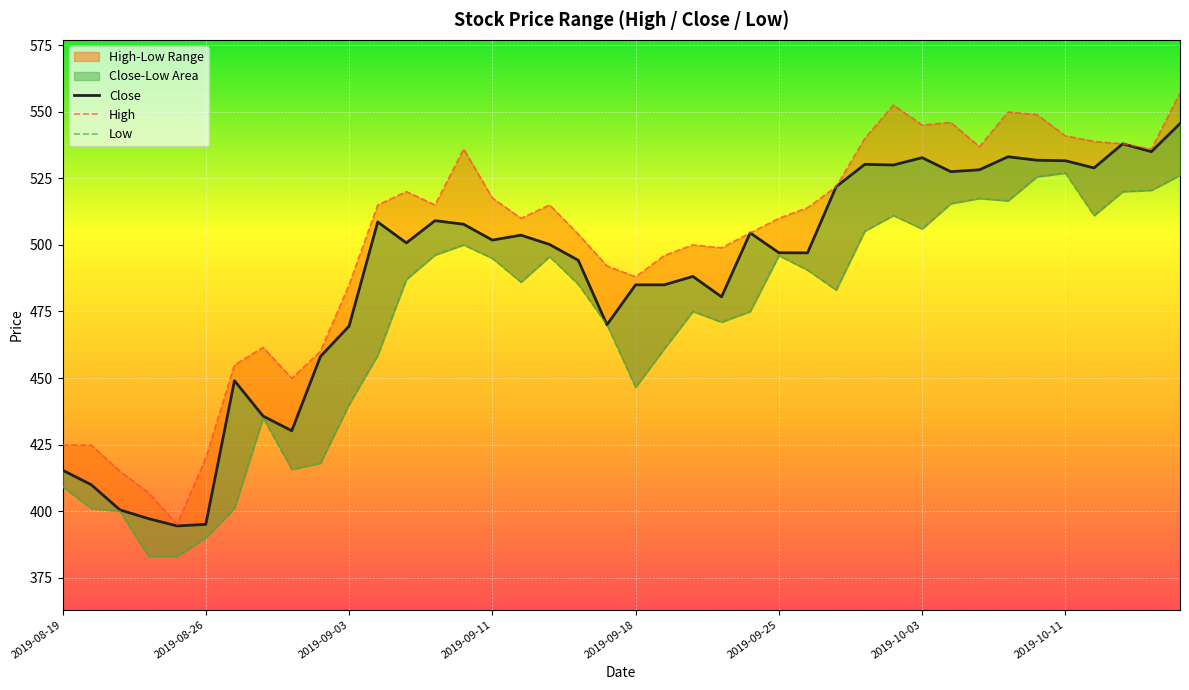

What is the total value across all series at 24?

1484.0